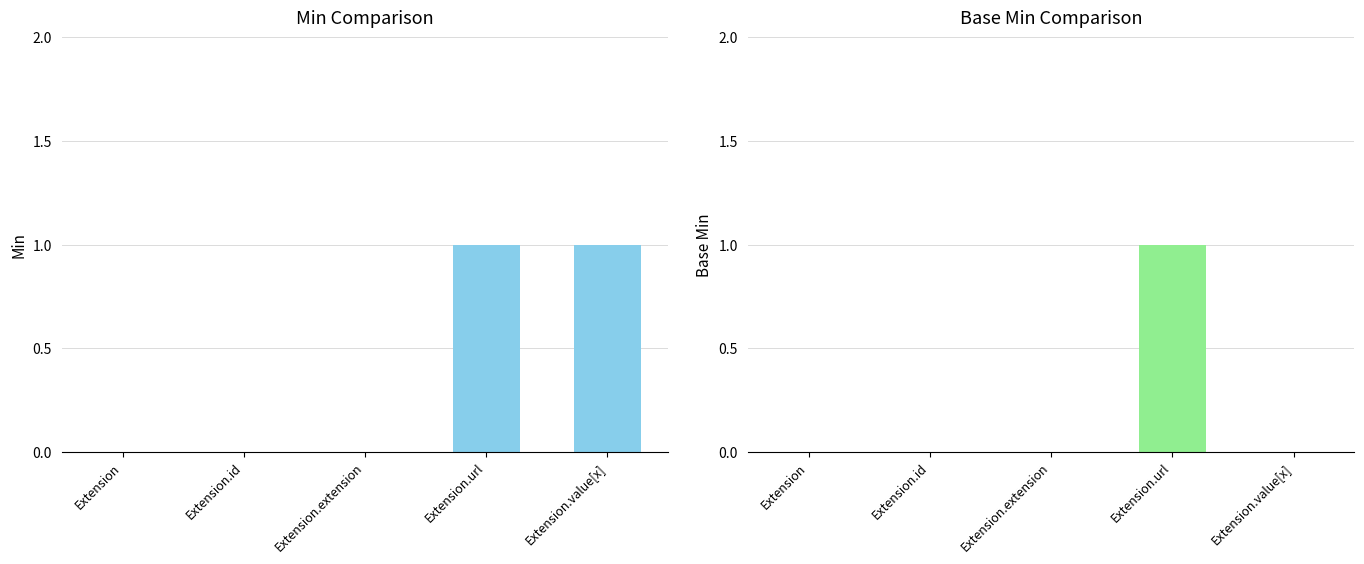

List the series in order of their peak value, highest first.

Min, Base Min